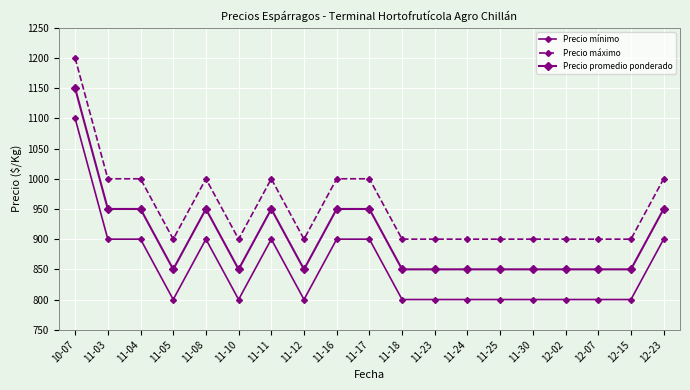

At which category does Precio mínimo reach its first local valley?

11-05